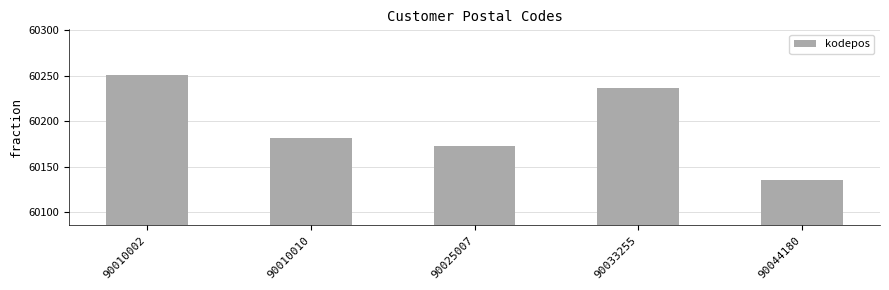

Rank the categories by value from highest to lowest.

90010002, 90033255, 90010010, 90025007, 90044180